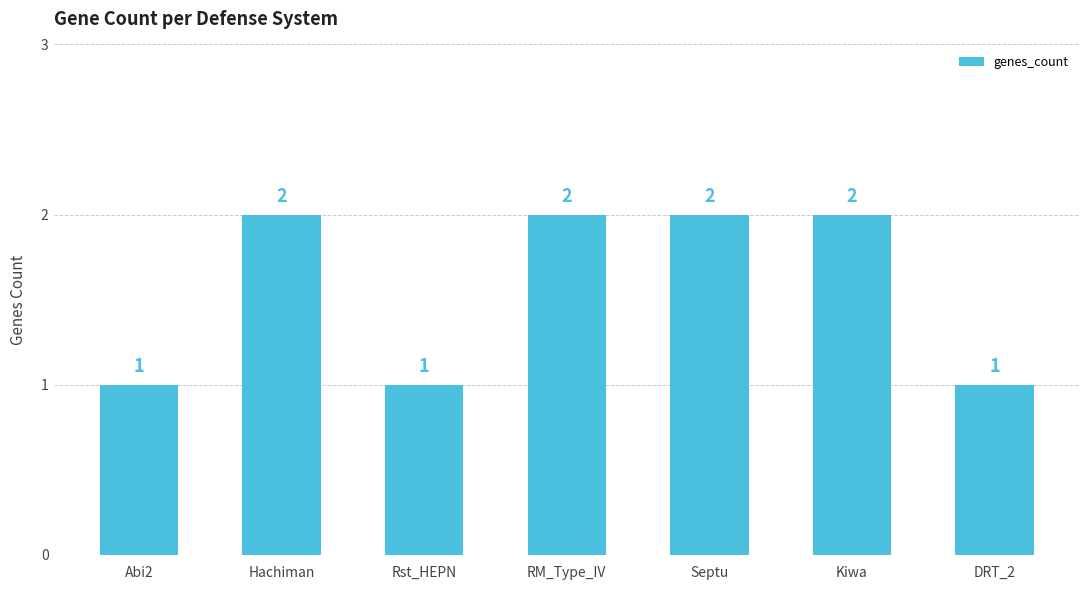

Which has a higher value, Rst_HEPN or Hachiman?

Hachiman